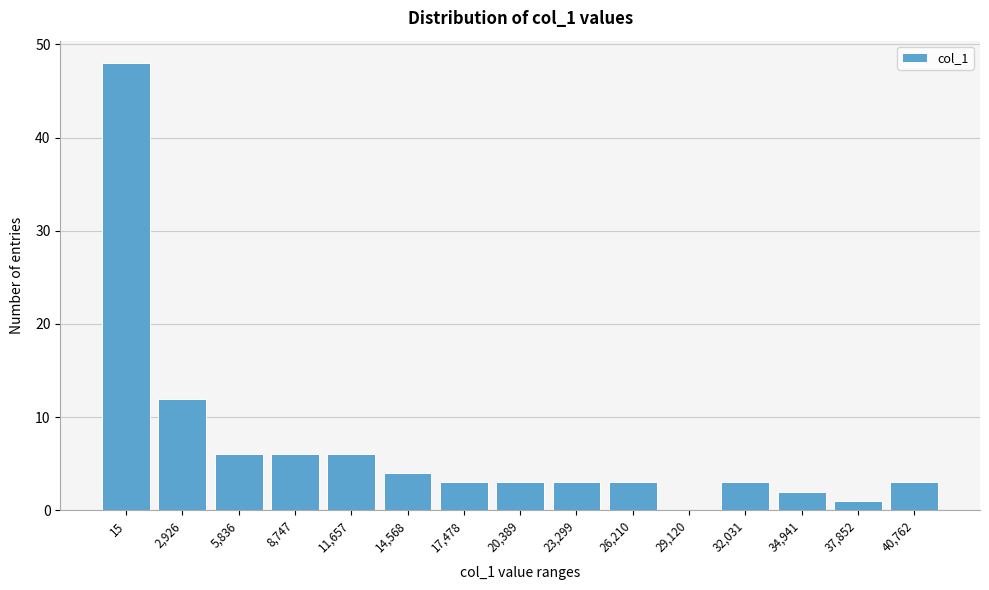

Reading left to right, what are all the values shown in this chart?

15=48	2,926=12	5,836=6	8,747=6	11,657=6	14,568=4	17,478=3	20,389=3	23,299=3	26,210=3	29,120=0	32,031=3	34,941=2	37,852=1	40,762=3